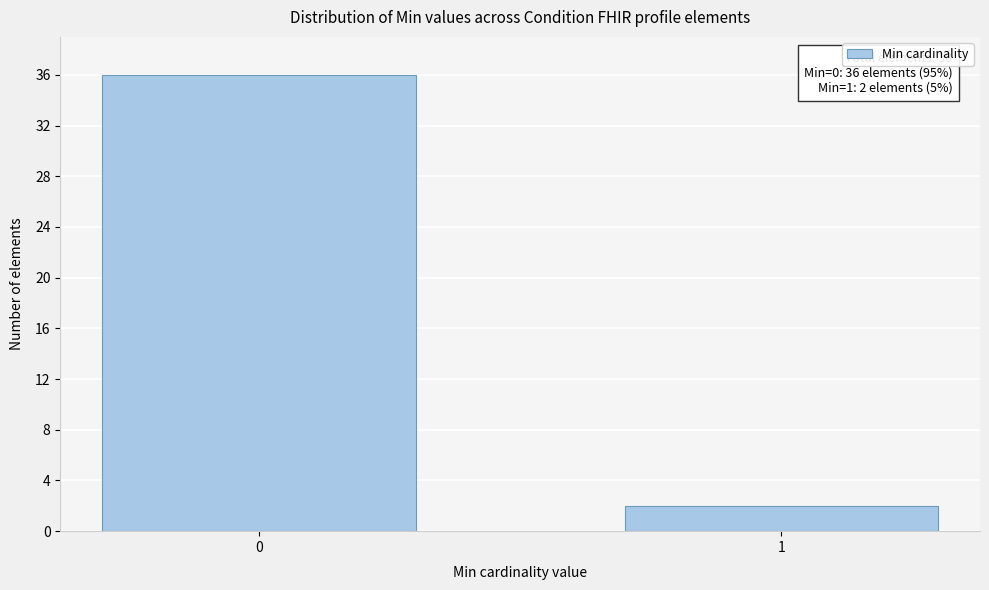

Reading left to right, list all the values displayed in this chart.

0=36	1=2